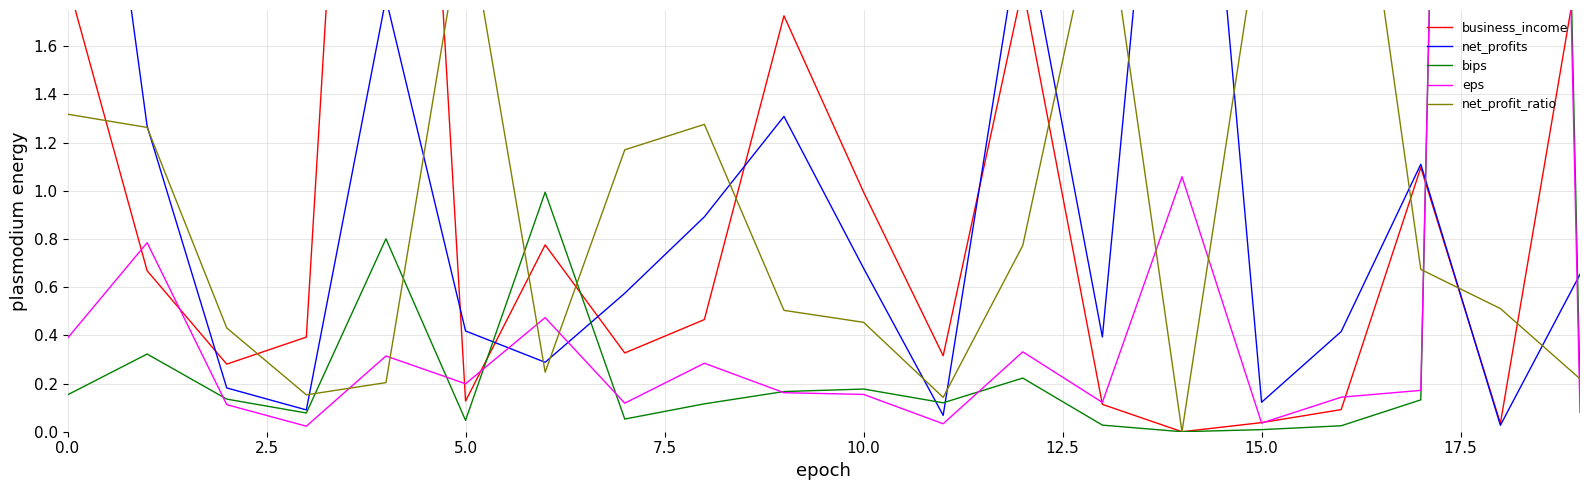

Is it true that eps equals 0.5 at 14?

False